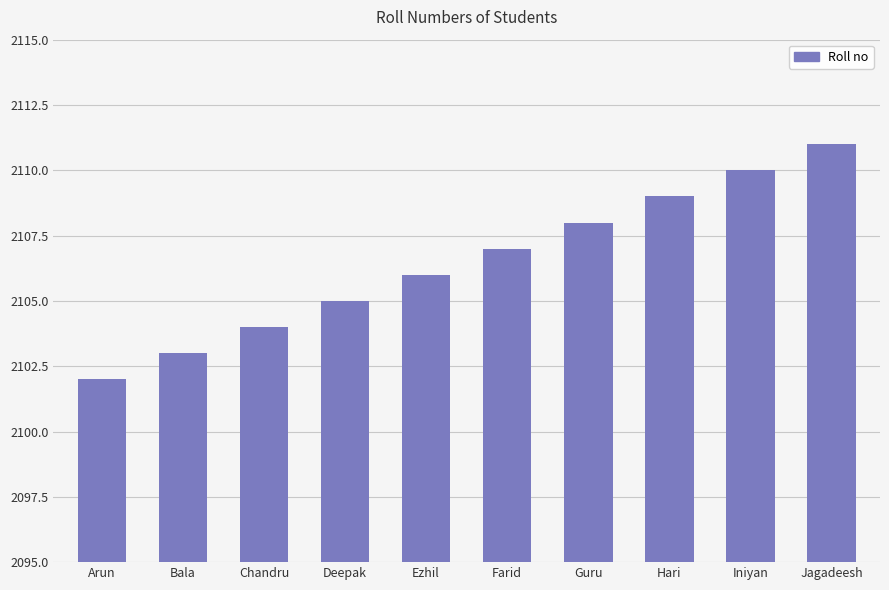

Approximately how many times larger is the value at Iniyan compared to Farid?

1.0